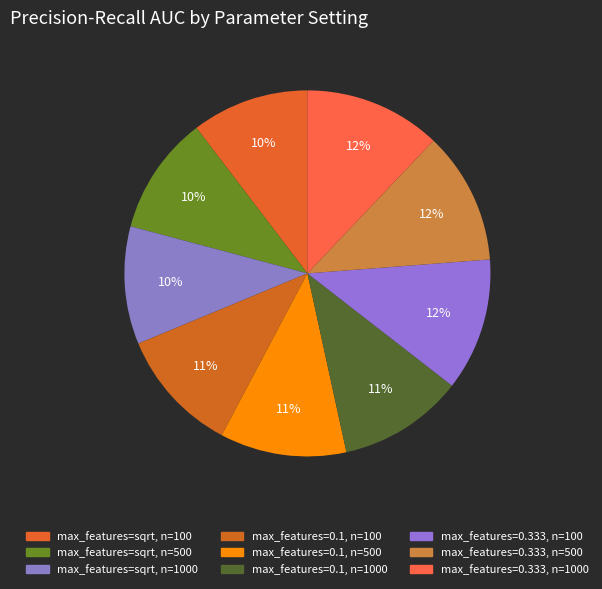

How many segments does this pie chart have?

9